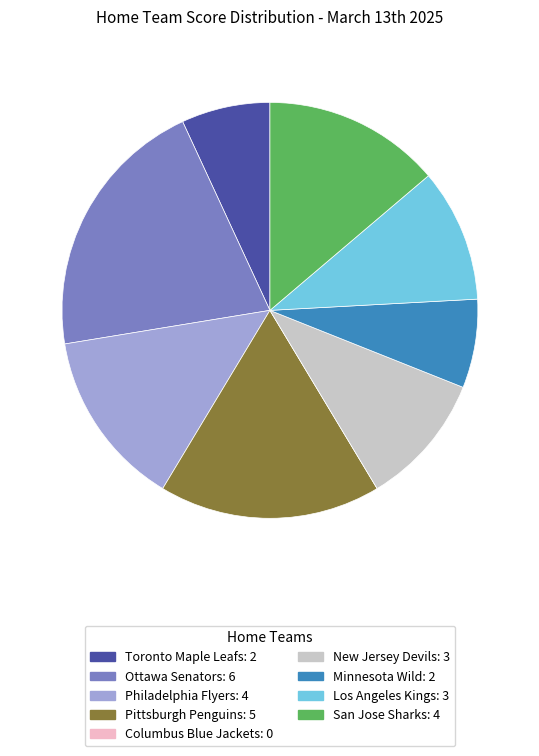

The San Jose Sharks: 4 slice represents 14% of the pie. True or false?

True